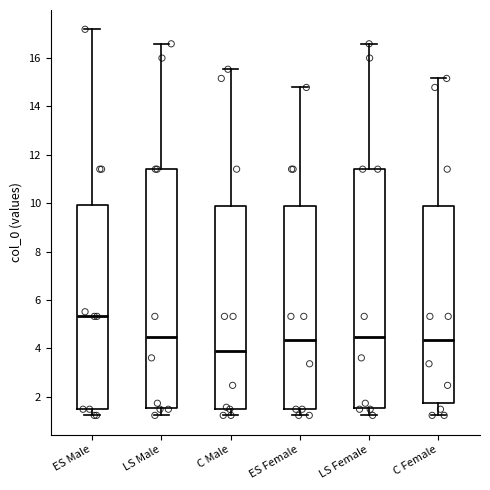

Which box has the lowest median line?

C Male